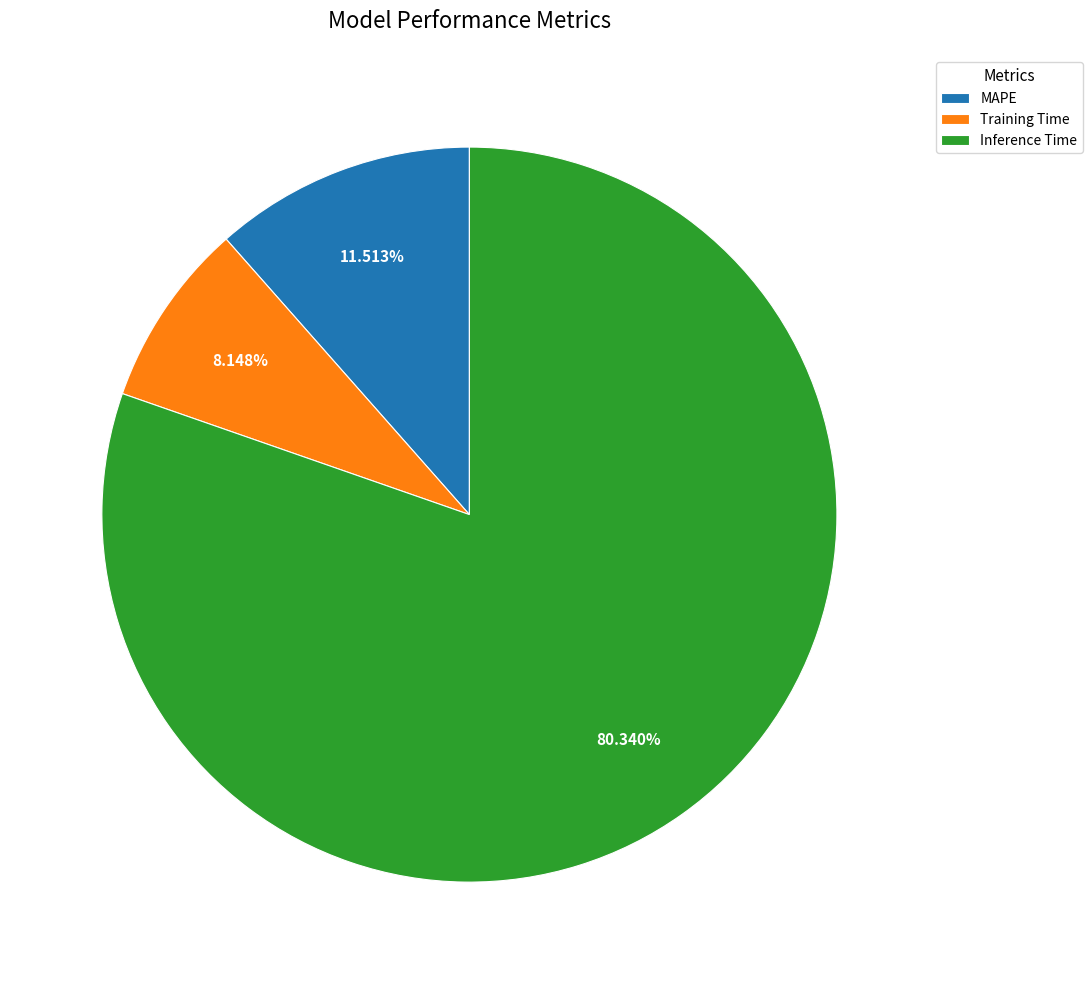

Does any single category account for the majority?

Yes